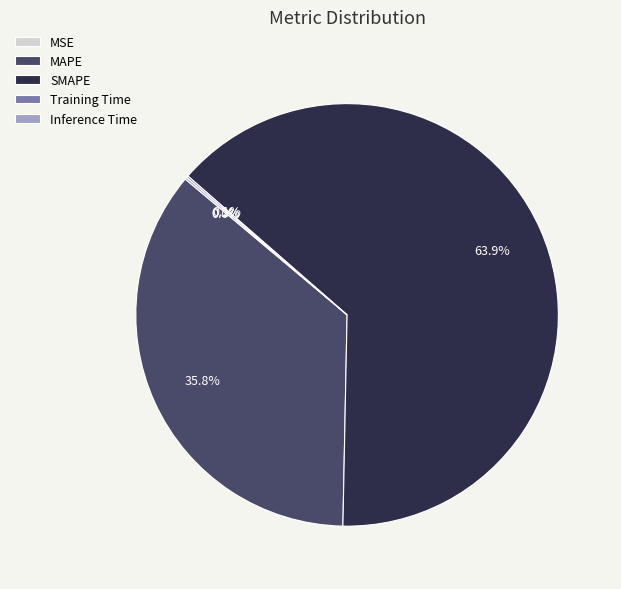

Which category has the biggest portion of the pie?

SMAPE